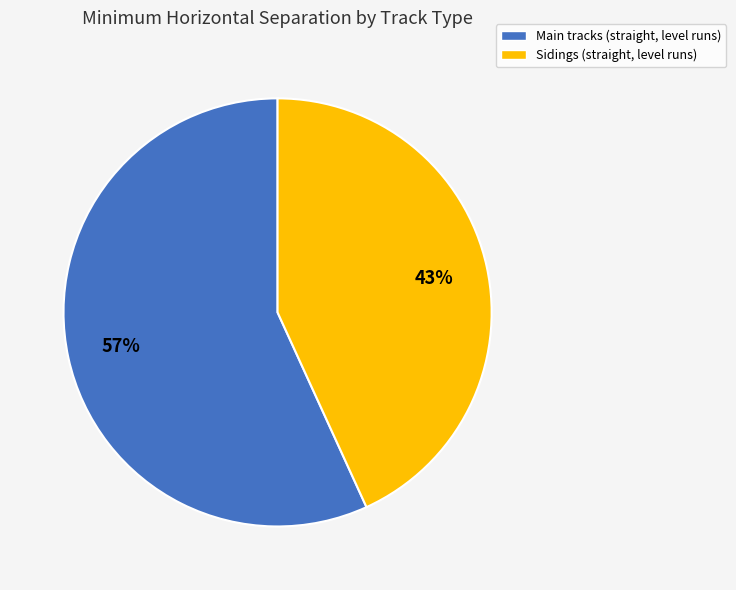

Which category has the smallest portion of the pie?

Sidings (straight, level runs)